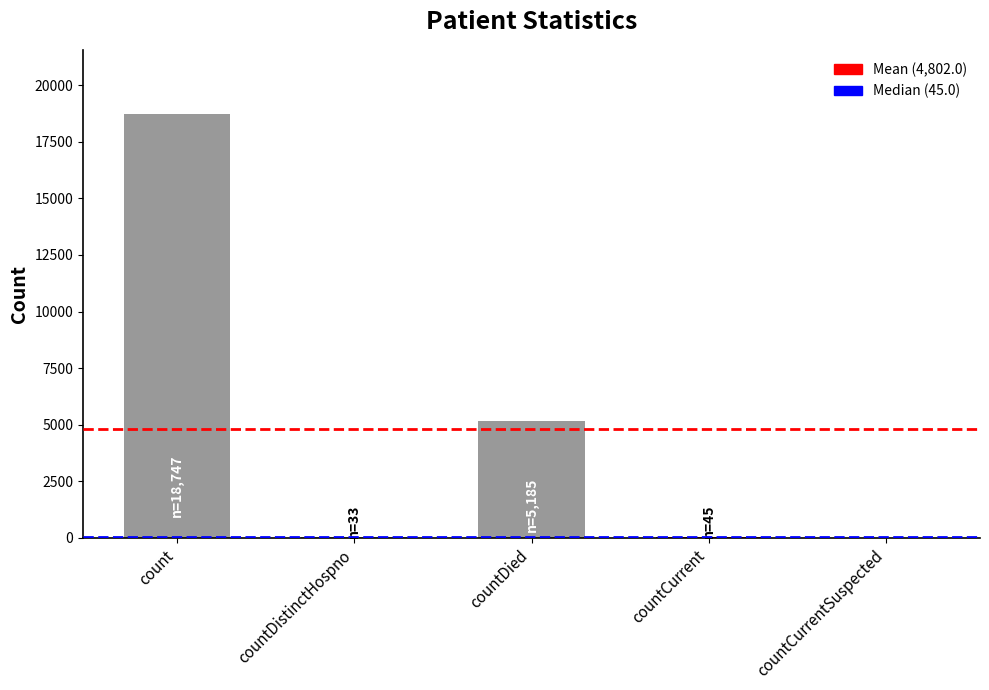

True or false: the data shows 70 at countCurrent.

False